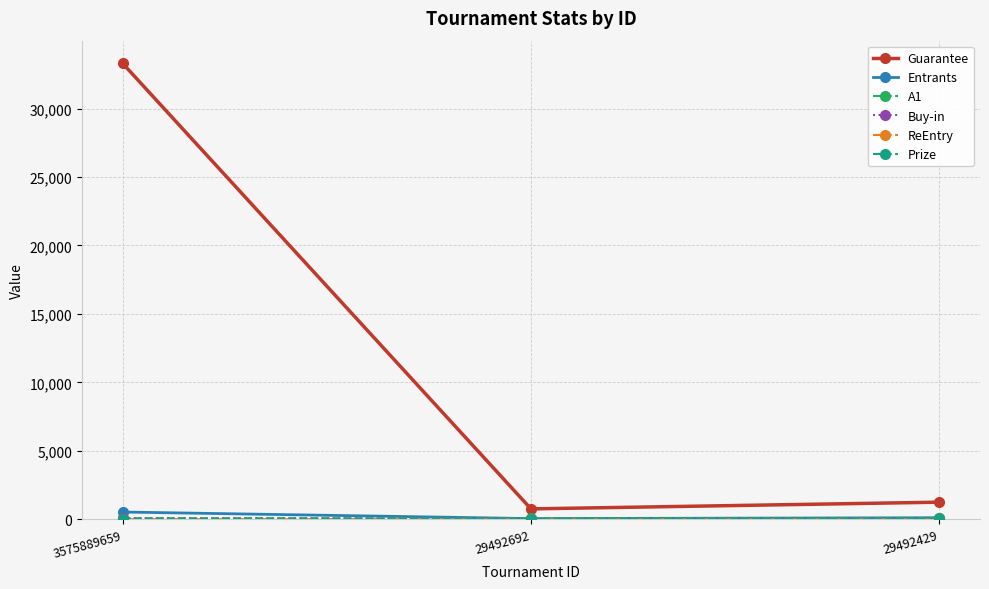

What is the total value across all series at 3575889659?

33947